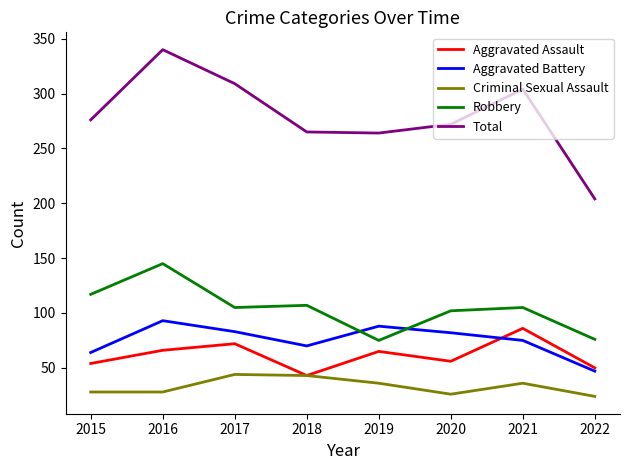

Read the Aggravated Battery value at 2015, to the nearest 5.

65